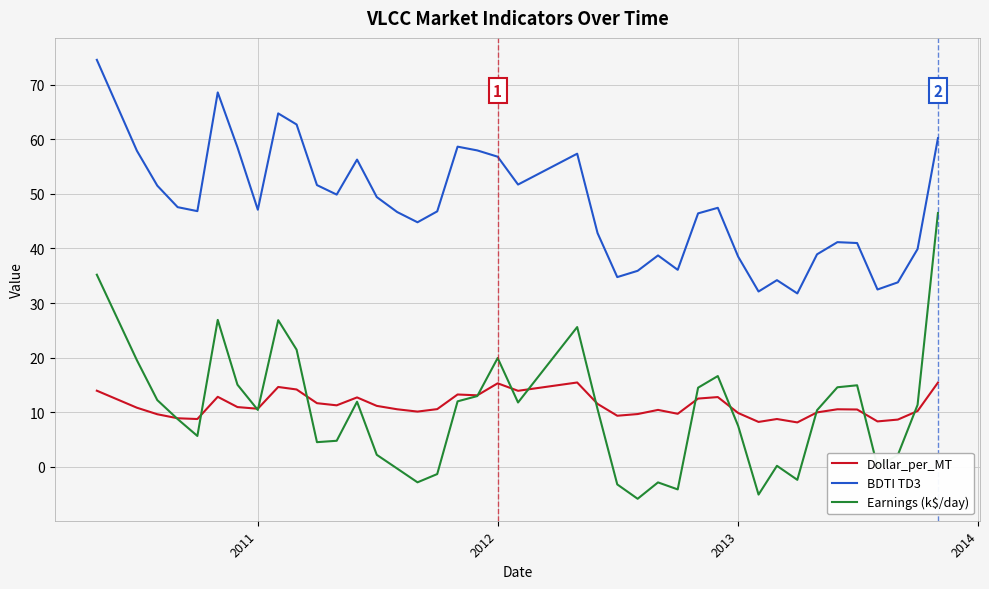

True or false: BDTI TD3 and Earnings (k$/day) intersect in this chart.

False